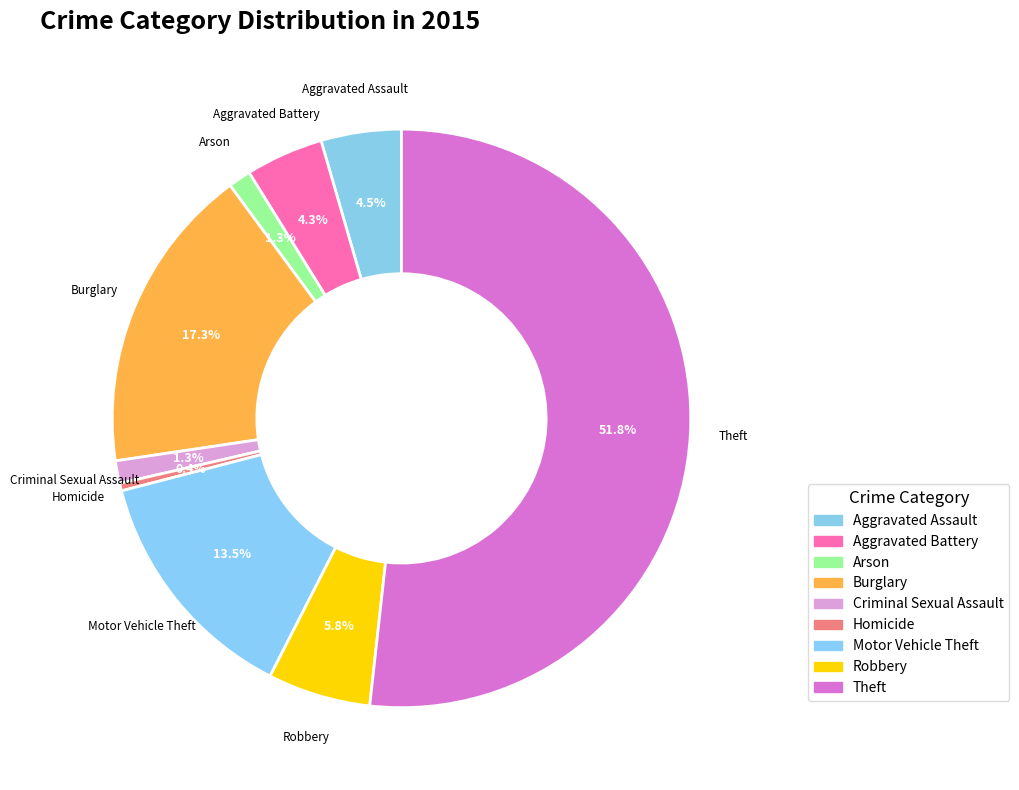

Count the number of slices in the pie.

9